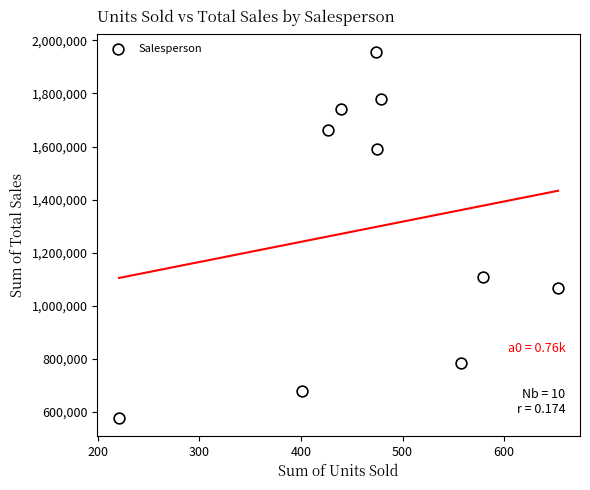

What Y value in the scatter plot is closest to 1267750?

1110000